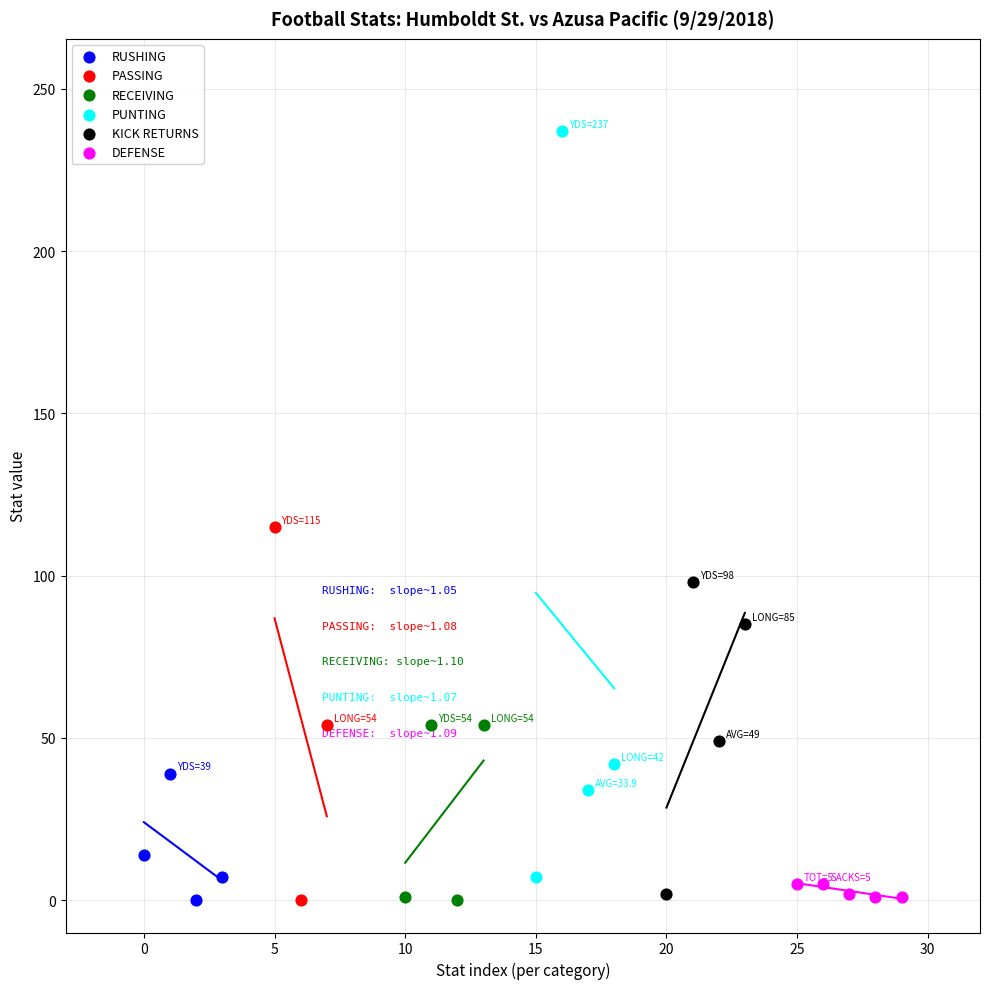

Which series has the largest Y range (max minus min)?

PUNTING